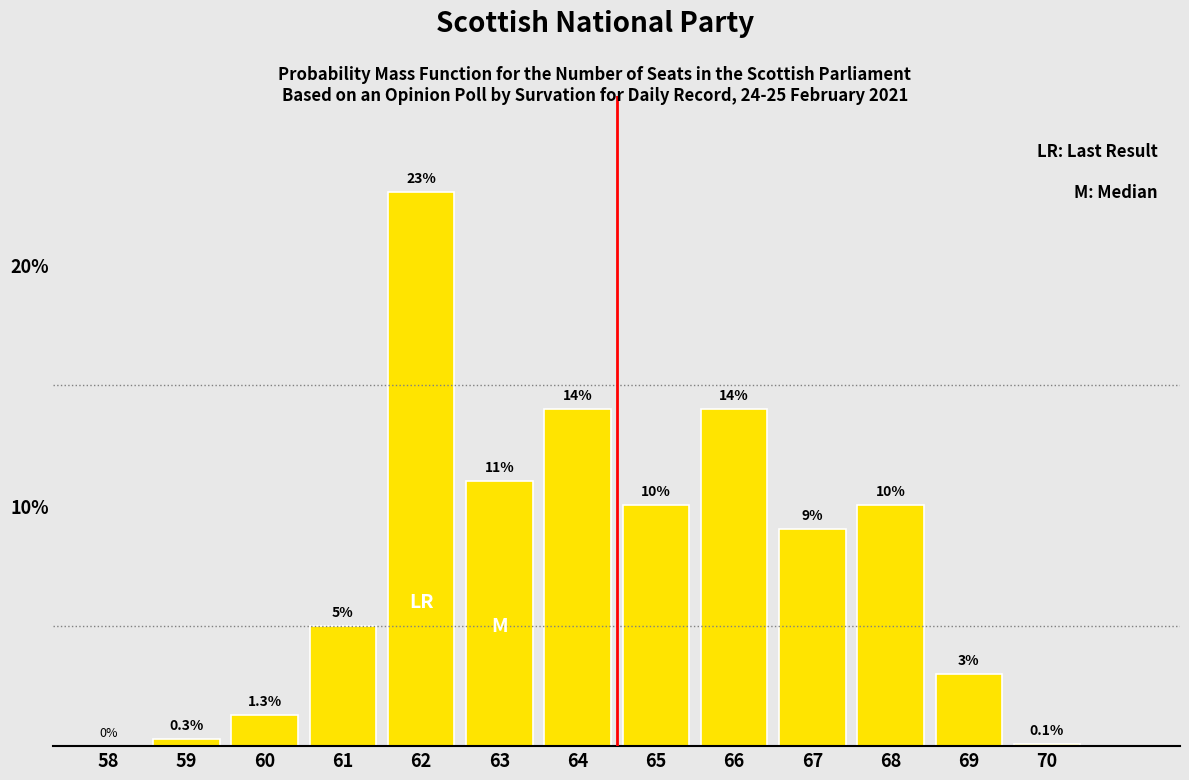

Reading left to right, extract all data points from this chart.

58=0.0	59=0.3	60=1.3	61=5.0	62=23.0	63=11.0	64=14.0	65=10.0	66=14.0	67=9.0	68=10.0	69=3.0	70=0.1